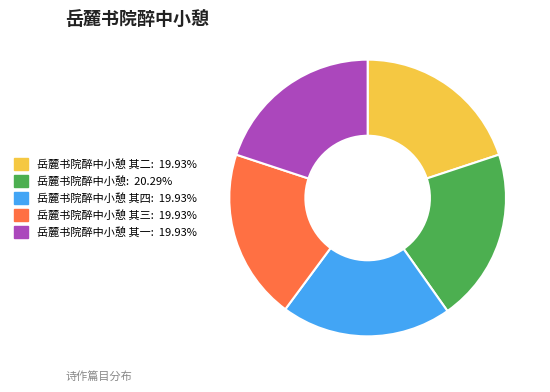

Is there any slice that represents more than half of the pie?

No